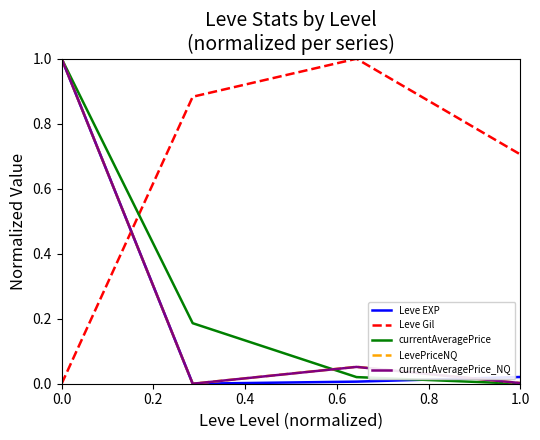

What is the greatest value displayed?

1.0